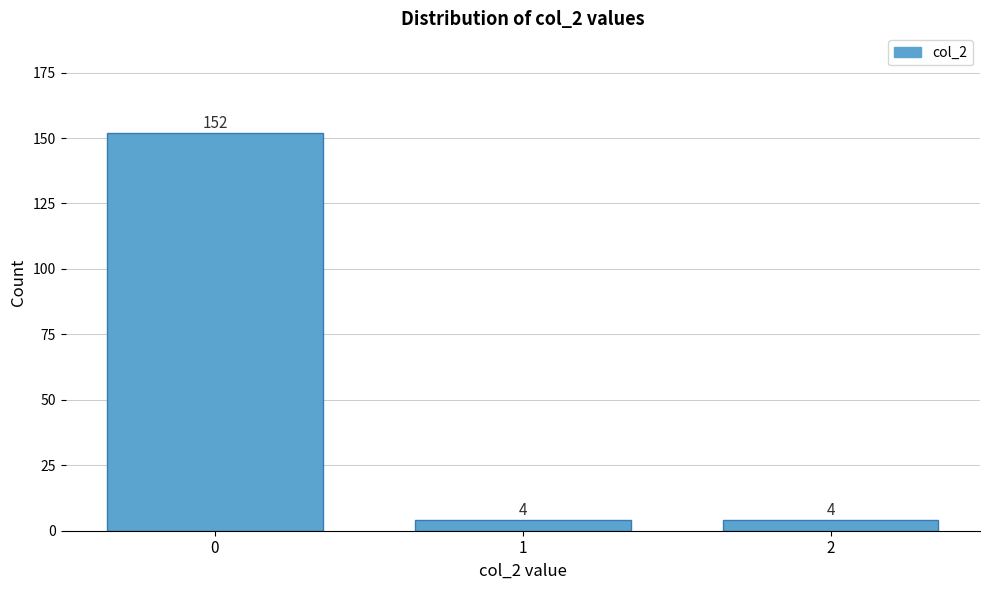

Reading right to left, extract all data points from this chart.

4	4	152